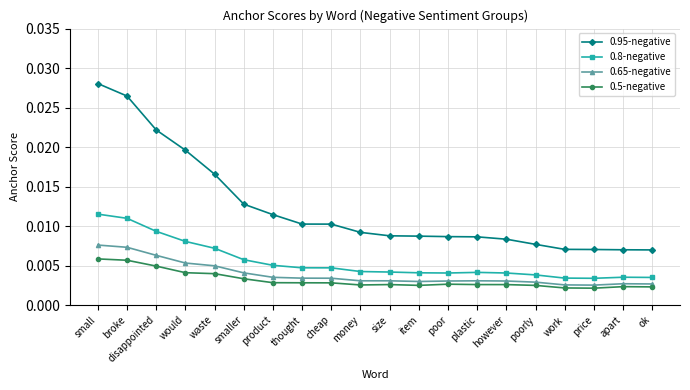

How many distinct data groups are displayed?

4